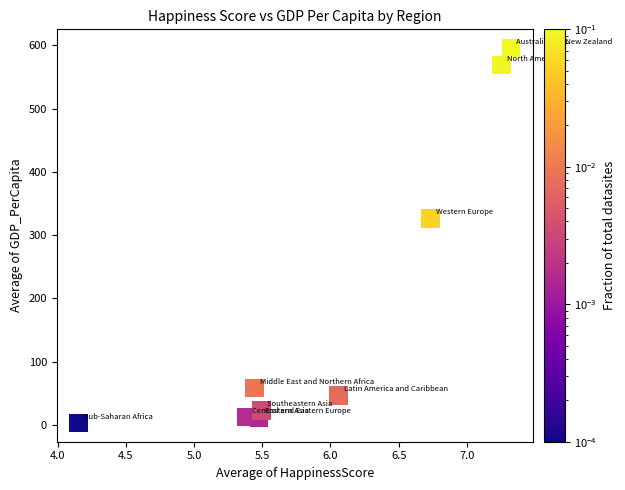

What is the range of X values (max minus min)?

3.2